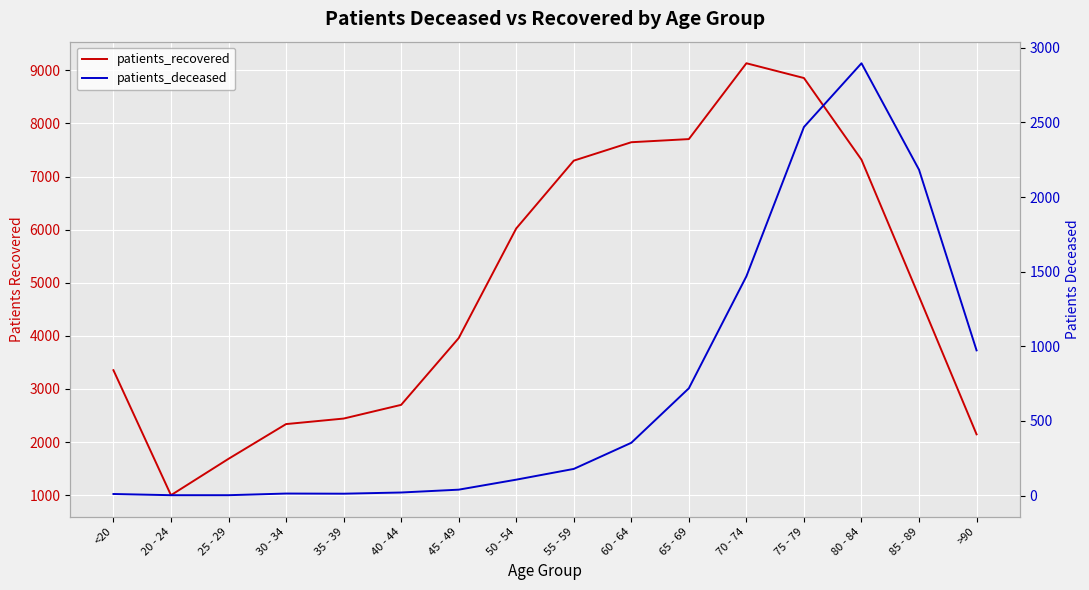

Rank the series by their average value, from highest to lowest.

patients_recovered, patients_deceased